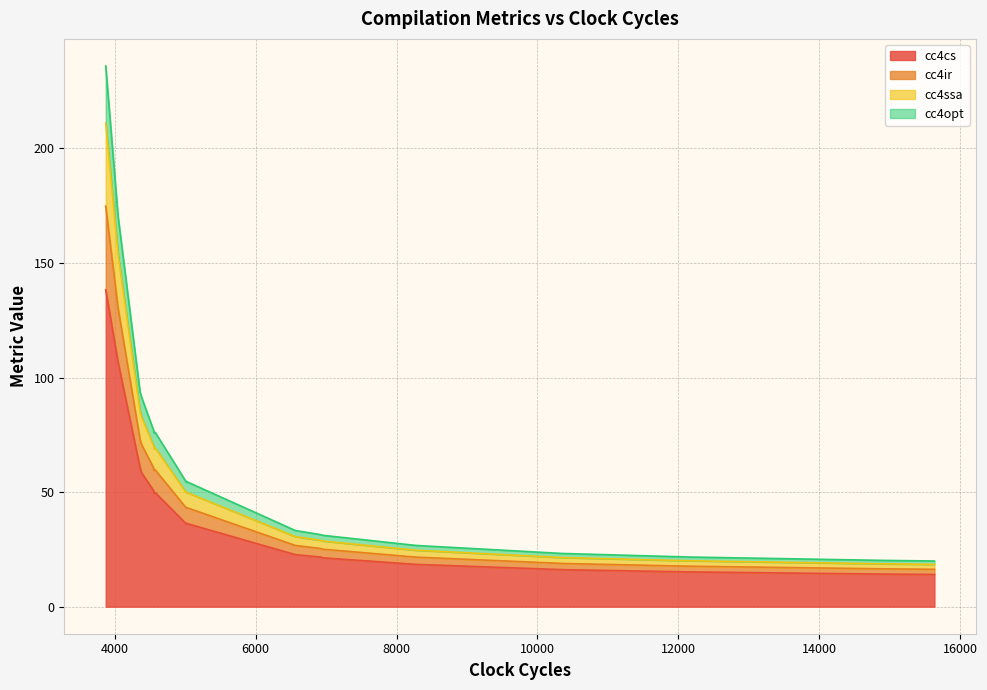

Reading right to left, transcribe all the data shown in this chart.

cc4cs: values_15=138.3	values_33=106.5	values_45=16.2	values_1=14.2	values_69=16.1	values_68=60.6	values_6=49.6	values_87=58.4	values_78=15.2	values_79=36.4	values_72=14.1	values_23=49.7	values_70=14.0	values_40=22.7	values_5=21.3	values_81=36.1	values_38=50.6	values_12=18.5	values_19=21.7	values_11=36.1
cc4ir: values_15=36.5	values_33=23.7	values_45=2.7	values_1=2.3	values_69=2.7	values_68=12.4	values_6=9.9	values_87=12.4	values_78=2.5	values_79=6.9	values_72=2.3	values_23=9.9	values_70=2.3	values_40=4.0	values_5=3.8	values_81=6.9	values_38=9.9	values_12=3.2	values_19=3.7	values_11=6.9
cc4ssa: values_15=36.2	values_33=23.3	values_45=2.6	values_1=2.2	values_69=2.6	values_68=12.1	values_6=9.6	values_87=12.0	values_78=2.4	values_79=6.7	values_72=2.1	values_23=9.6	values_70=2.1	values_40=3.8	values_5=3.6	values_81=6.6	values_38=9.6	values_12=3.0	values_19=3.6	values_11=6.6
cc4opt: values_15=25.0	values_33=16.8	values_45=1.8	values_1=1.5	values_69=1.8	values_68=8.6	values_6=6.8	values_87=8.6	values_78=1.6	values_79=4.7	values_72=1.5	values_23=6.8	values_70=1.5	values_40=2.7	values_5=2.5	values_81=4.7	values_38=6.8	values_12=2.1	values_19=2.5	values_11=4.7